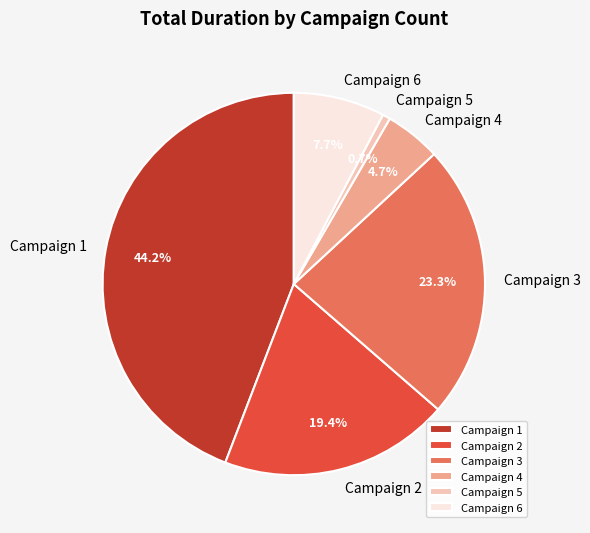

Which has a higher value, Campaign 5 or Campaign 3?

Campaign 3